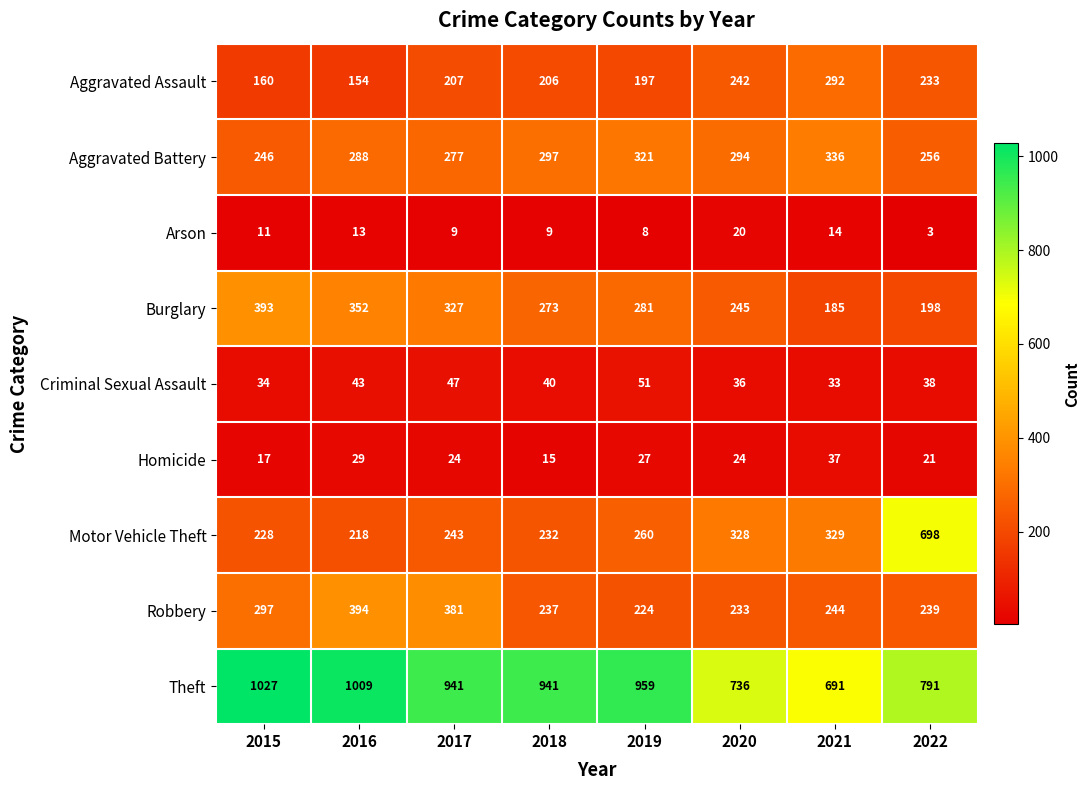

How many values in the Robbery series are below 244?

4